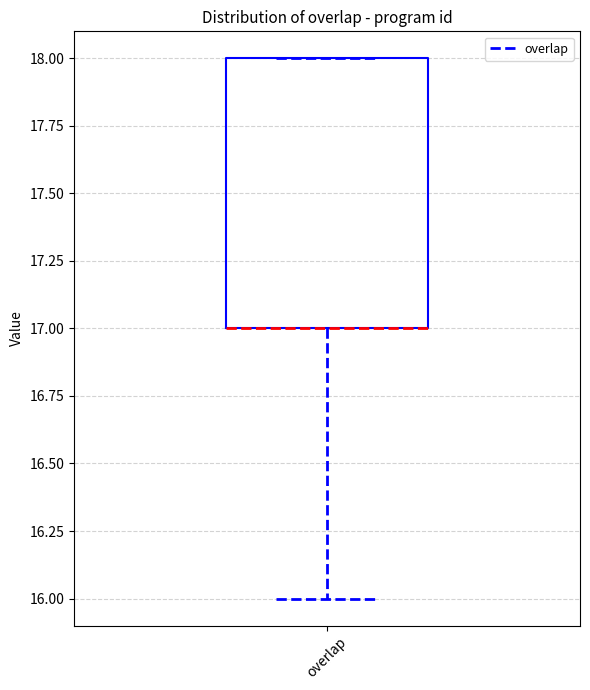

Transcribe this box plot: give where the median line is, the range the box spans, and where the two whiskers end, as read against the y-axis. The values are not printed on the chart, so give them approximately, as read against the axis.

median 17 (drawn on the box's lower edge), box 17 to 18, whiskers 16 to 18